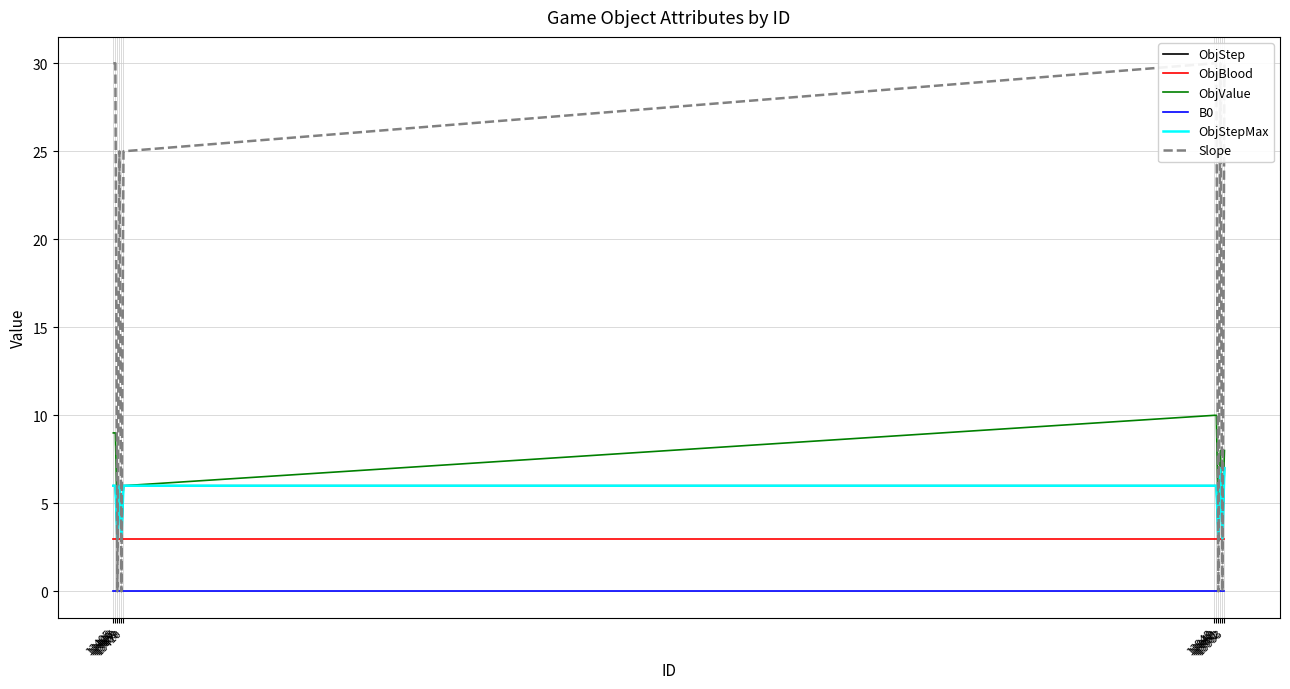

What is the value of the ObjValue point at the 11th from the left?

4